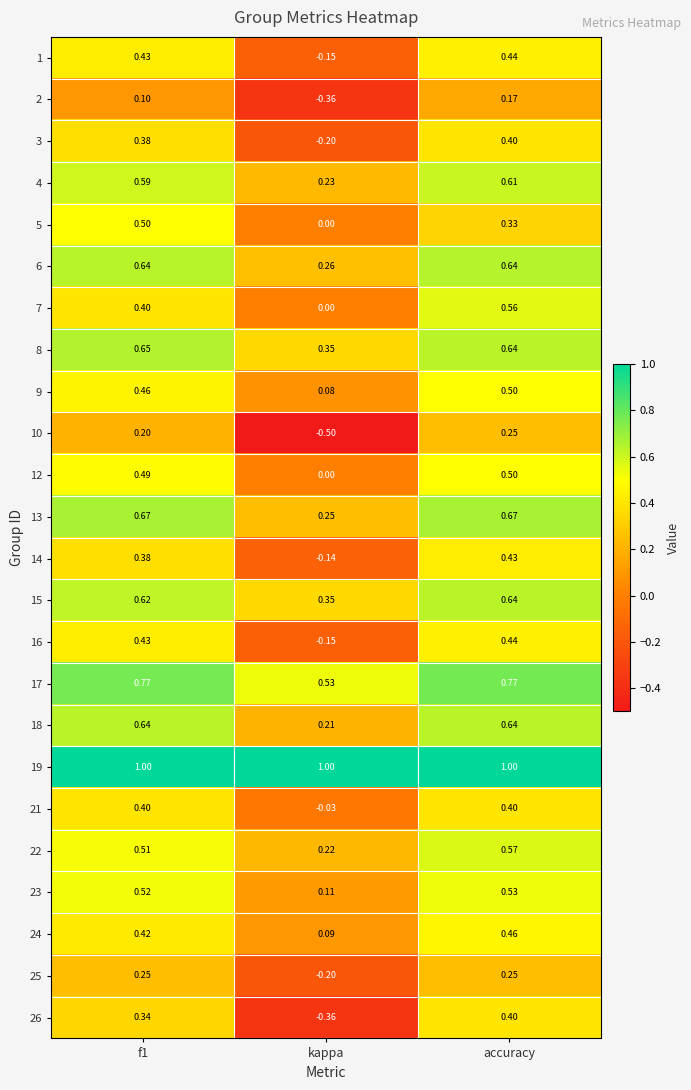

At which label does 1 reach its minimum?

kappa